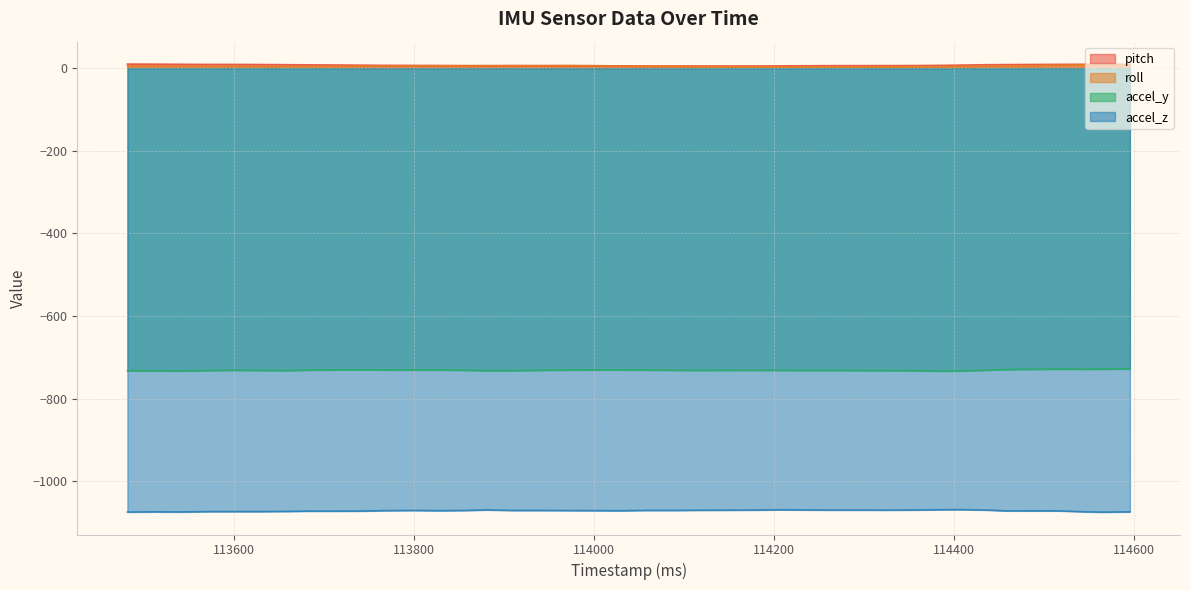

Is the value of accel_z at 113830 greater than the value of pitch at 113711?

No